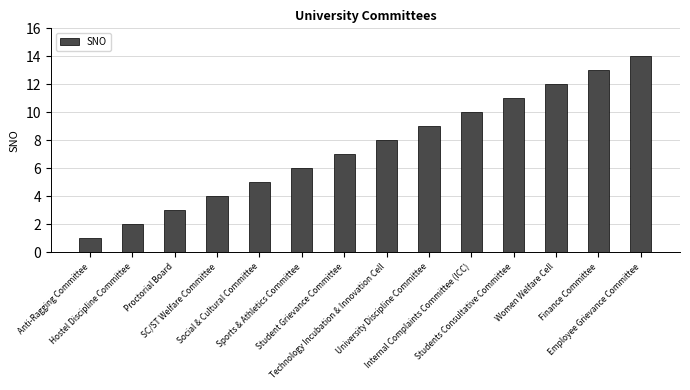

What position from the left is Internal Complaints Committee (ICC)?

10